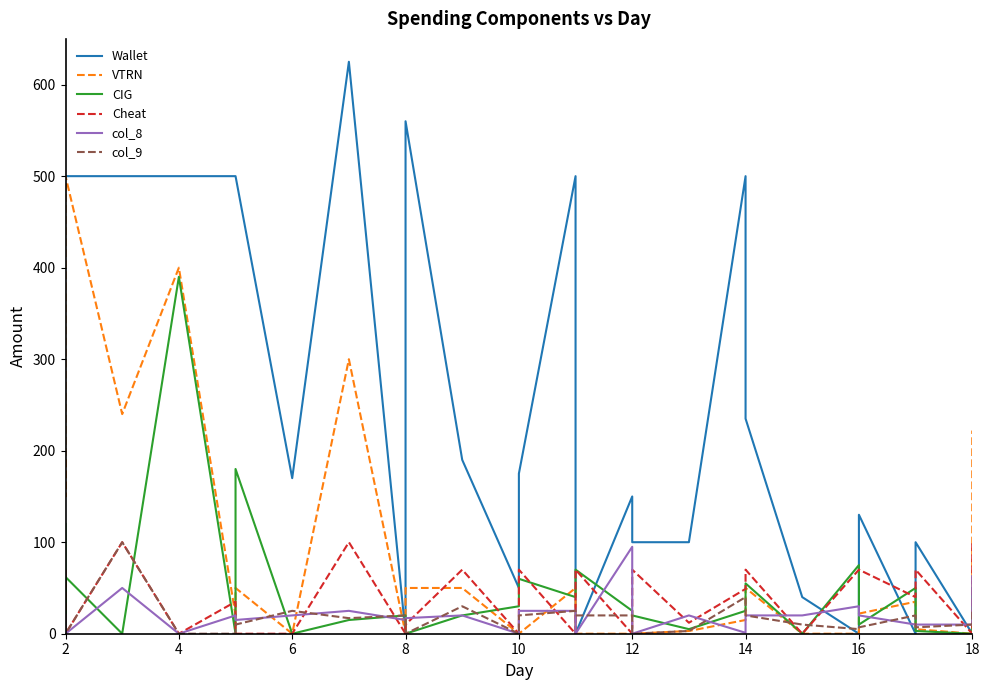

How many interior local peaks does the Wallet series have?

7